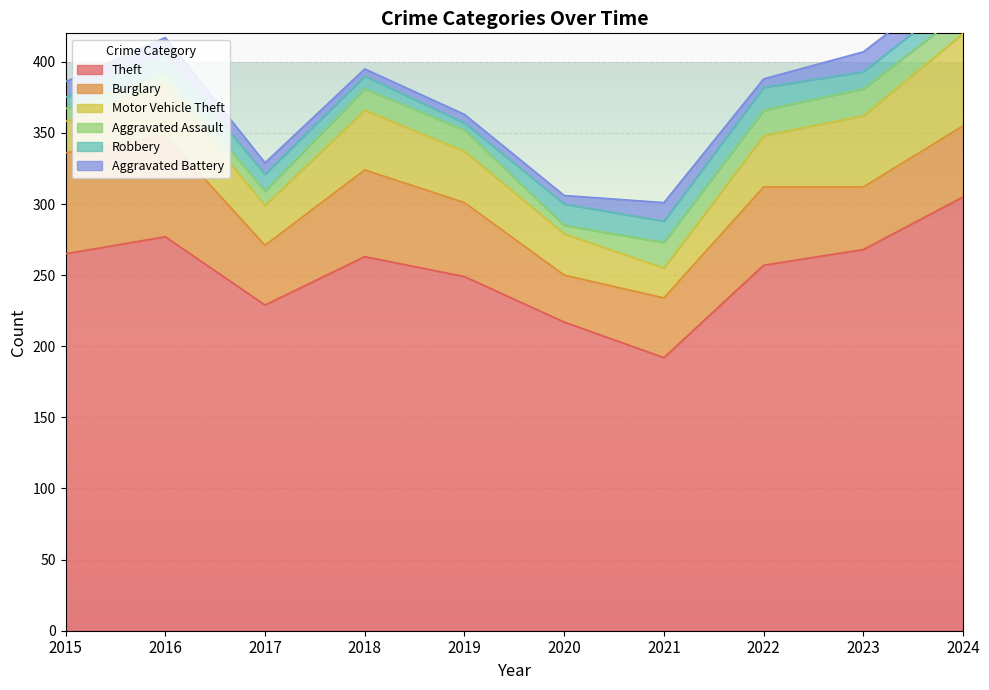

Which category has the lowest value in the Robbery series?

2019